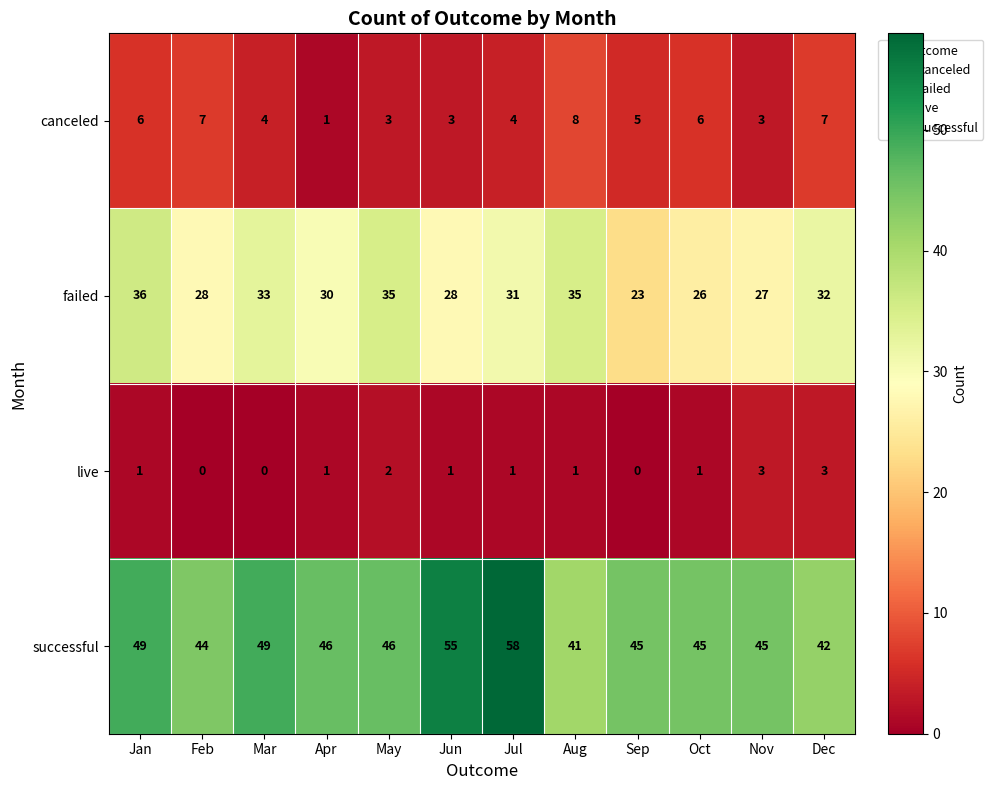

What is the sum of all live values?

14